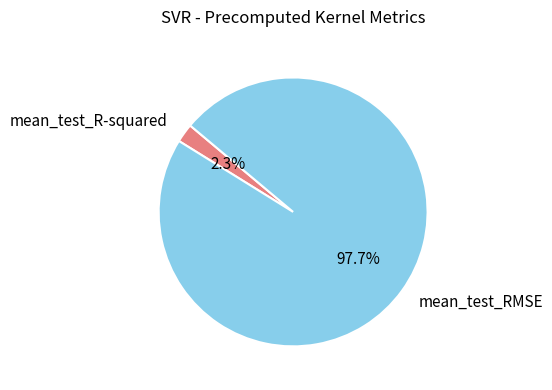

To the nearest percent, what portion does mean_test_RMSE represent?

98%